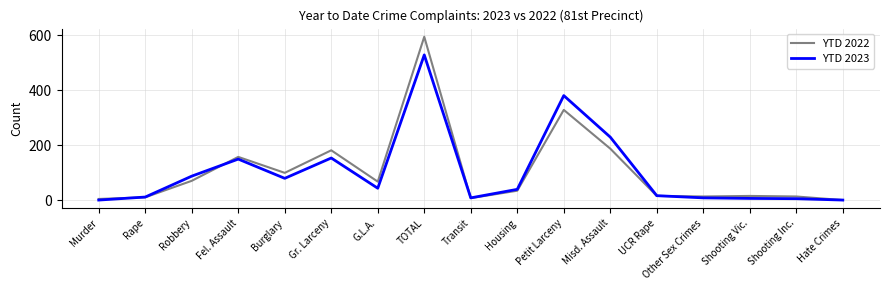

Rank the series at Petit Larceny from highest to lowest value.

YTD 2023, YTD 2022